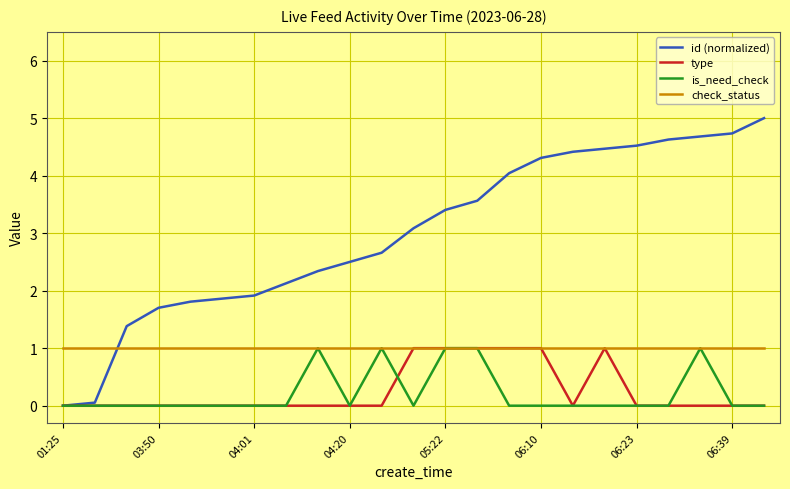

Which series has the largest total across all categories?

id (normalized)